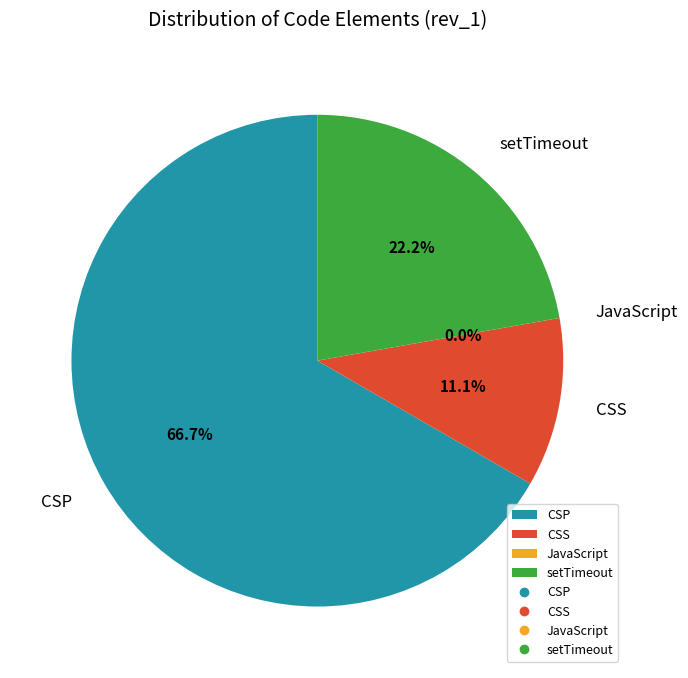

To the nearest percent, what portion does CSS represent?

11%